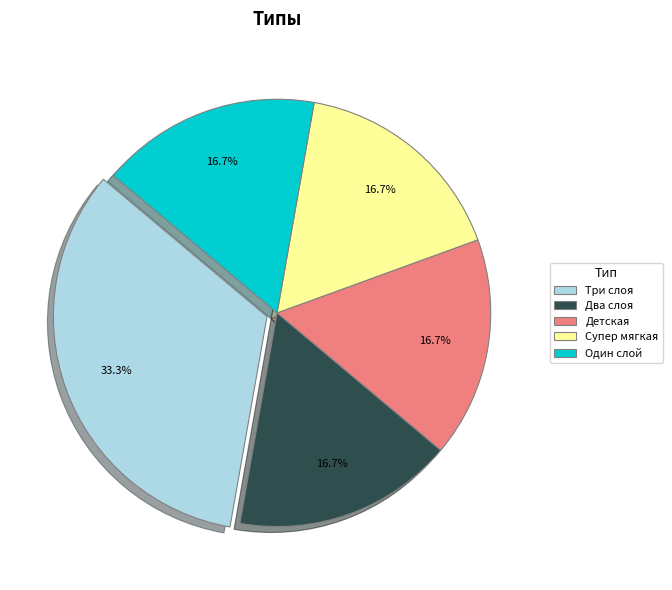

True or false: Один слой accounts for 7% of the total.

False